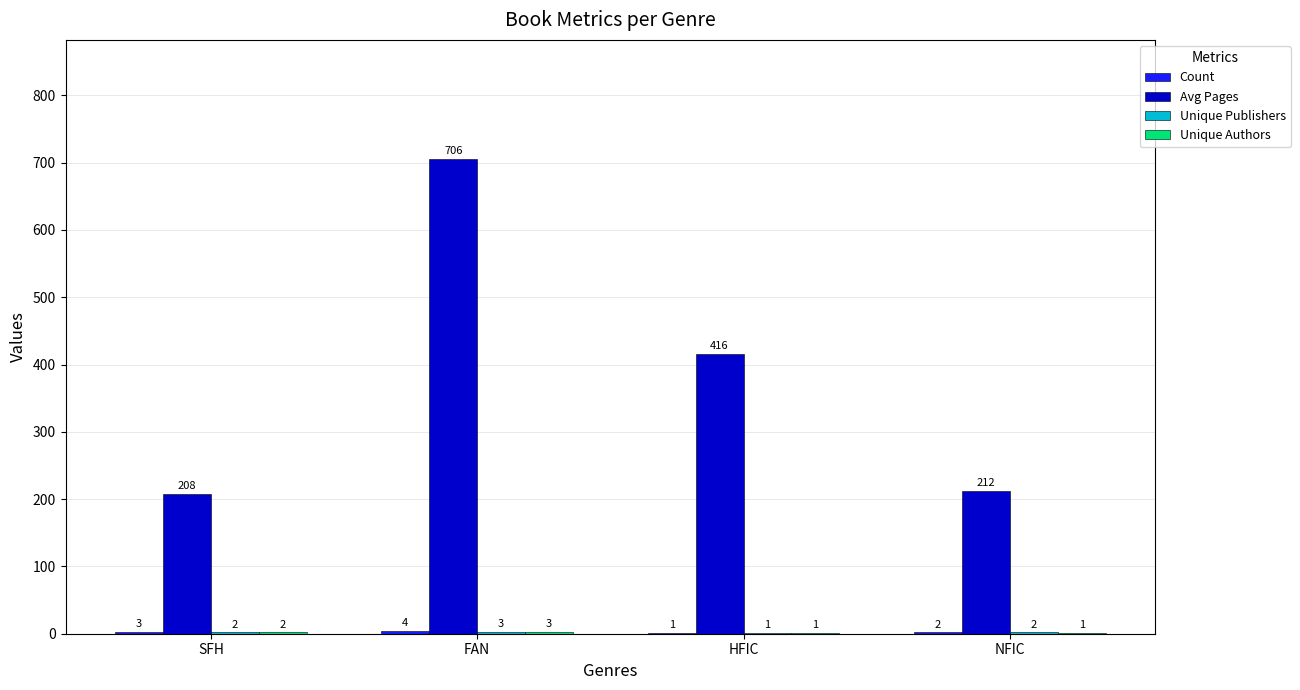

What is the sum of all Avg Pages values?

1542